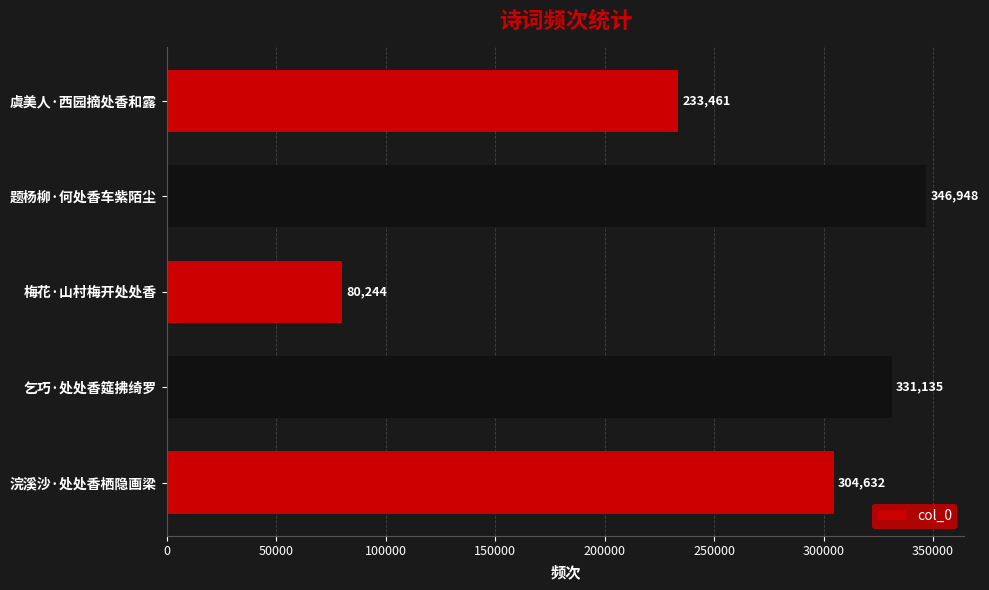

The chart shows a value of 346948 at 题杨柳·何处香车紫陌尘. True or false?

True